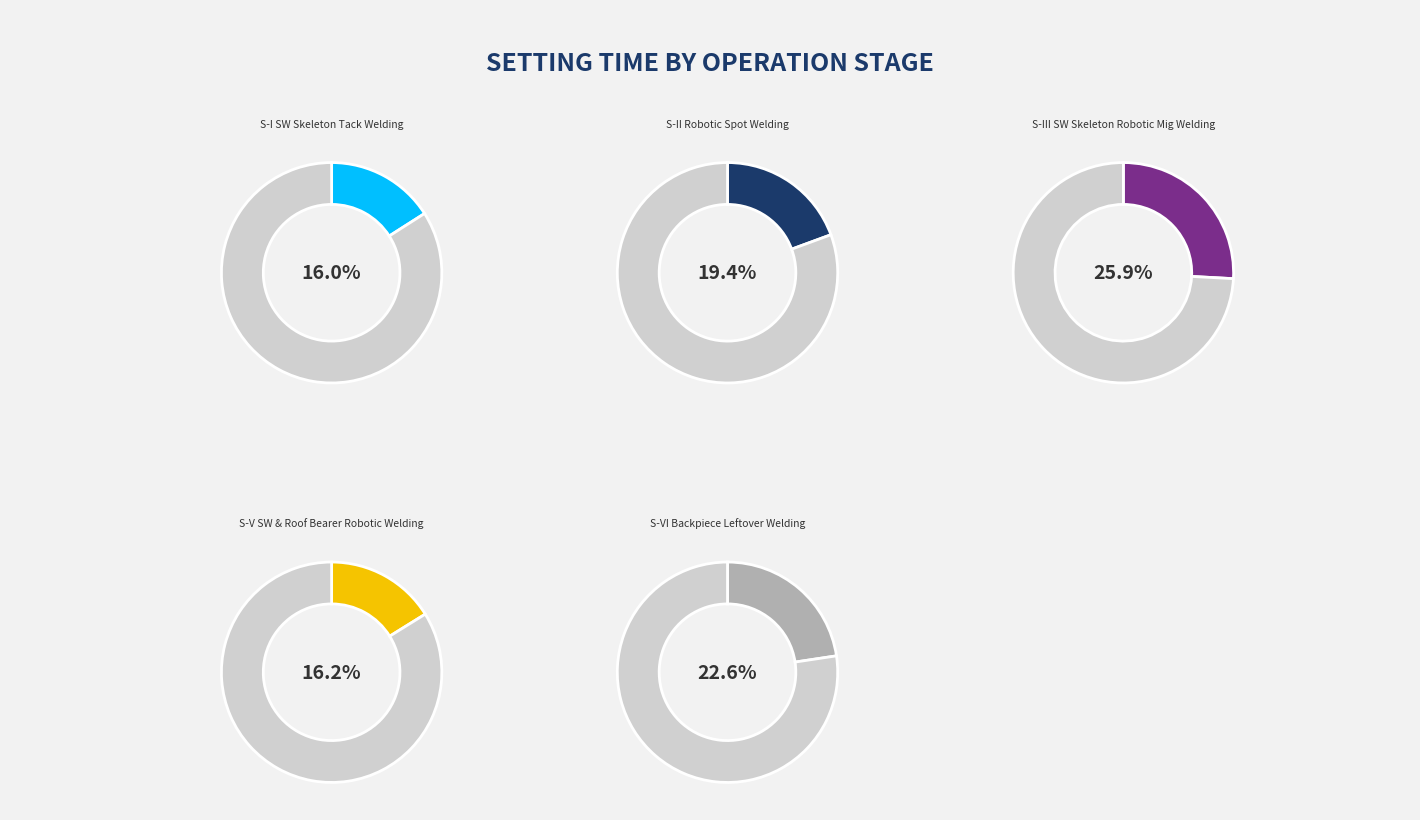

Does Stage-I SW Skeleton Tack Welding represent more than half of the total?

No